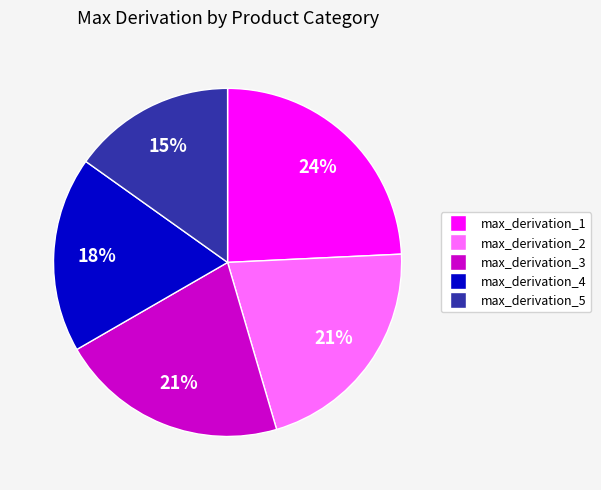

To the nearest percent, what is the difference between the largest and smallest slice percentages?

9%